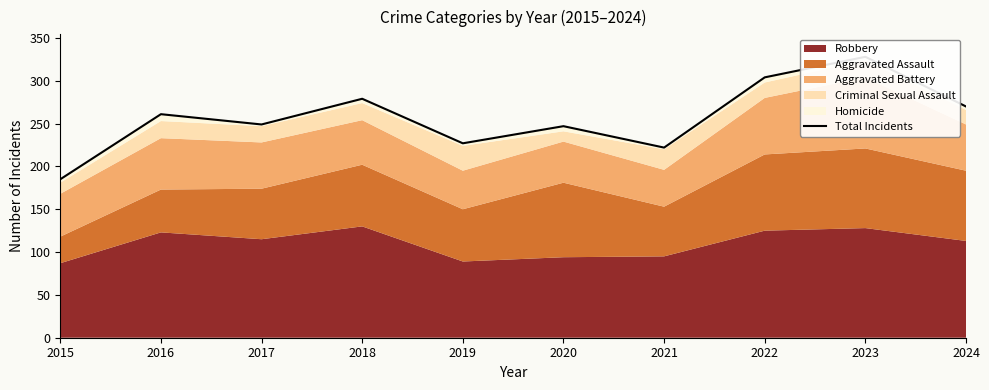

What is the ratio of the value at 2020 to the value at 2018?

0.9